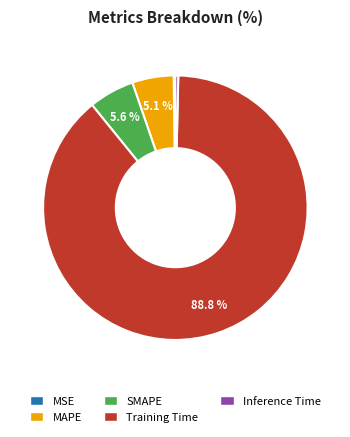

Which has a higher value, Inference Time or Training Time?

Training Time